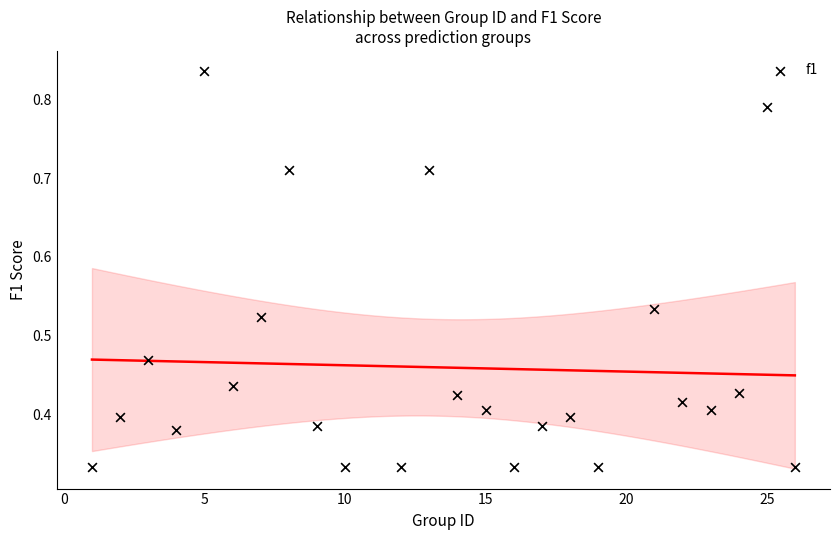

What is the range of X values (max minus min)?

25.0